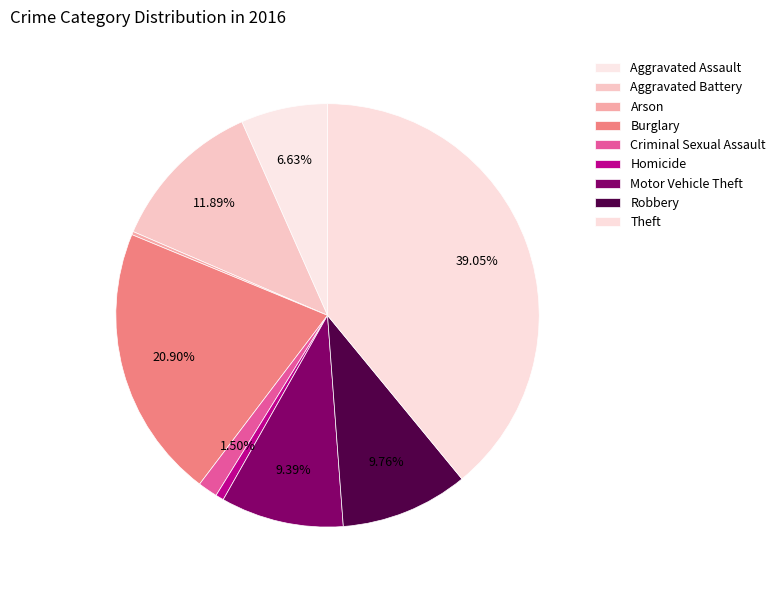

To the nearest percent, what is the difference between the largest and smallest slice percentages?

39%